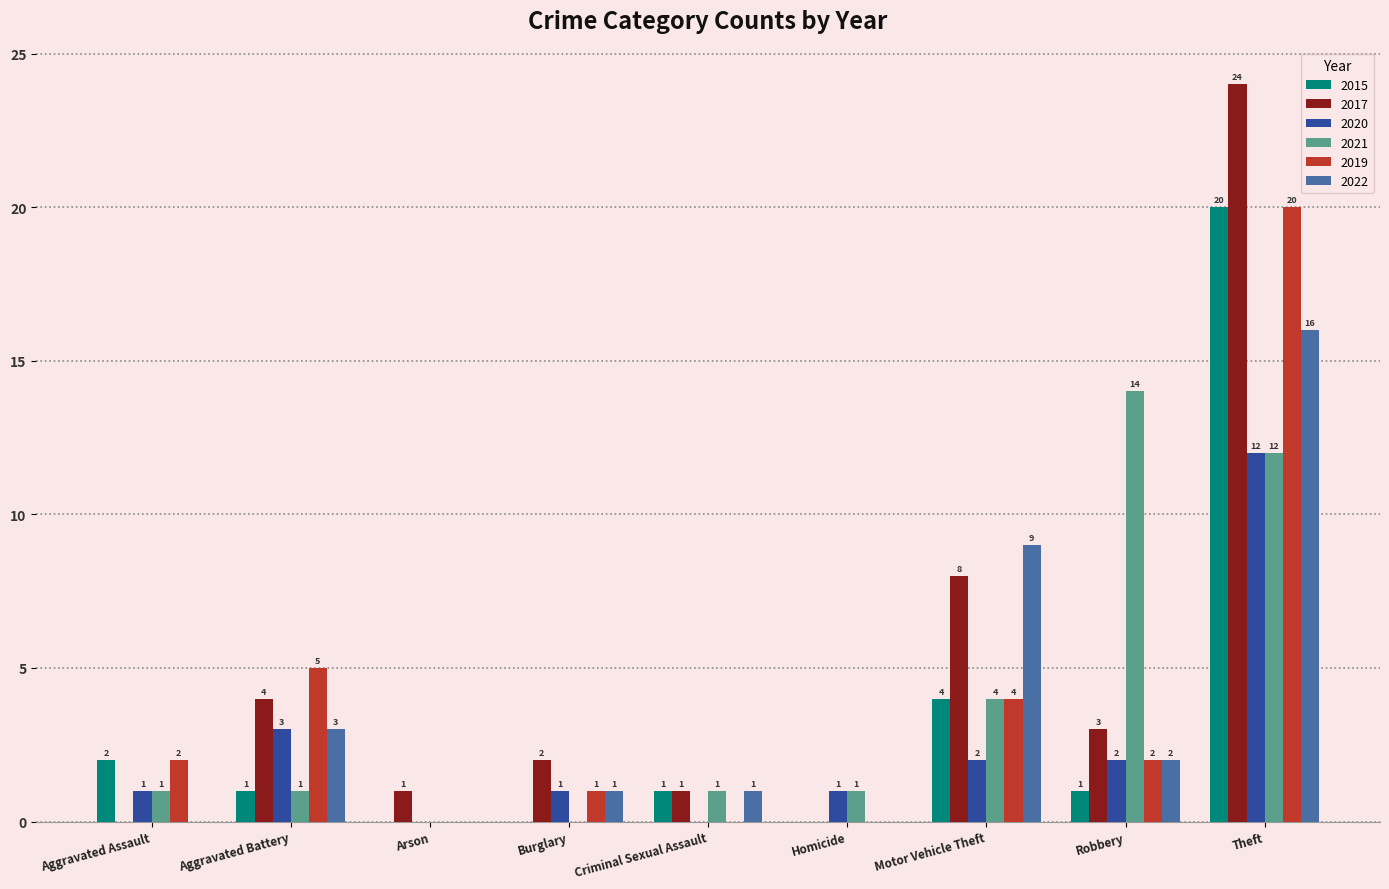

The value of 2019 at Robbery is 3. True or false?

False